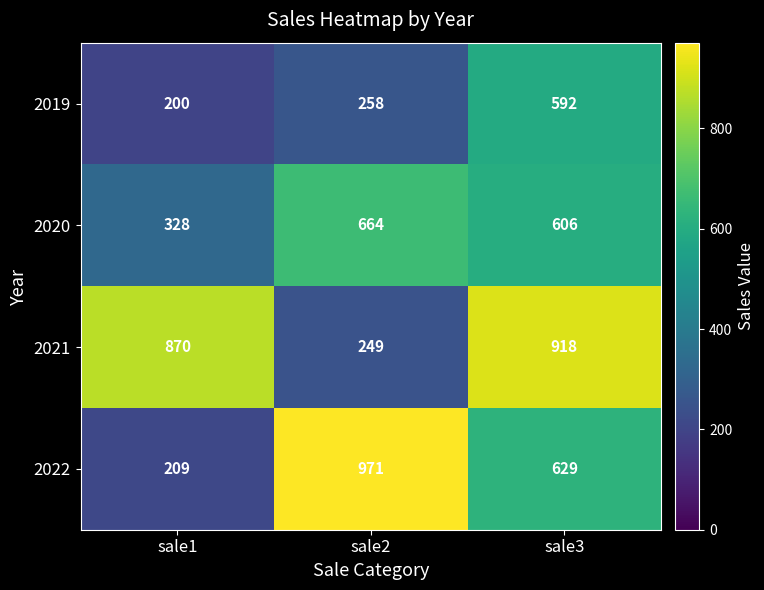

The value of 2020 at sale3 is 836. True or false?

False